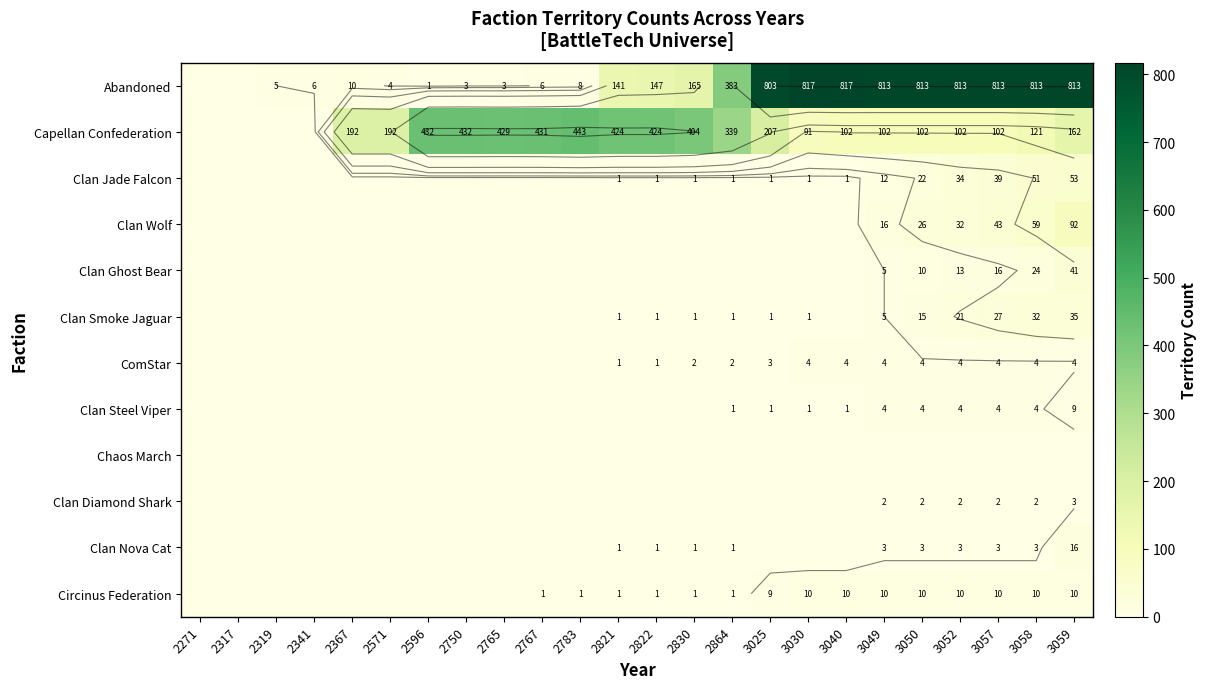

At which category does the chart reach its peak across all series?

3030